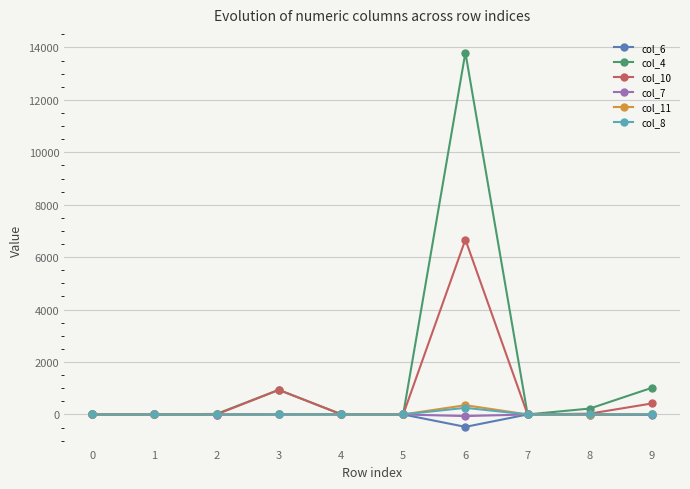

Is it true that col_8 equals 3 at 4?

True